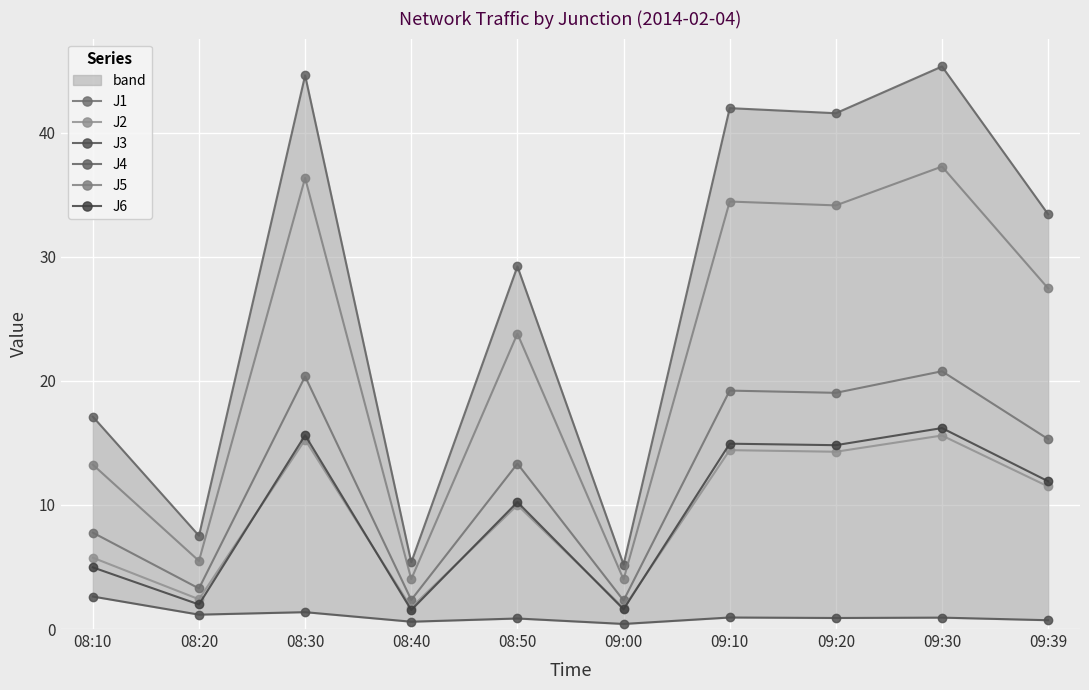

Where is the first local maximum for J4?

08:30